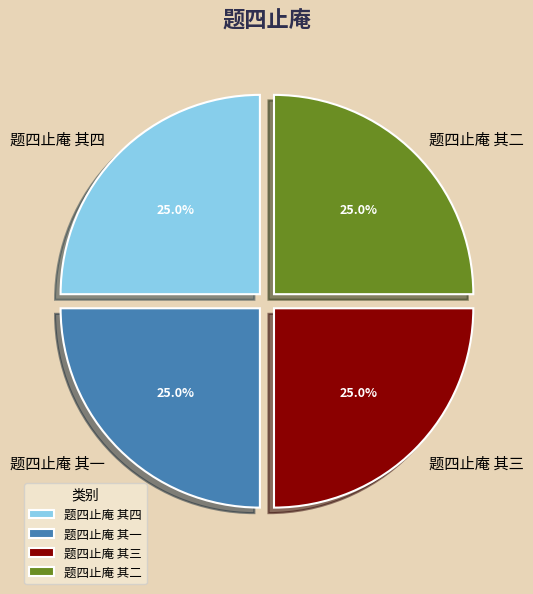

Does any single category account for the majority?

No